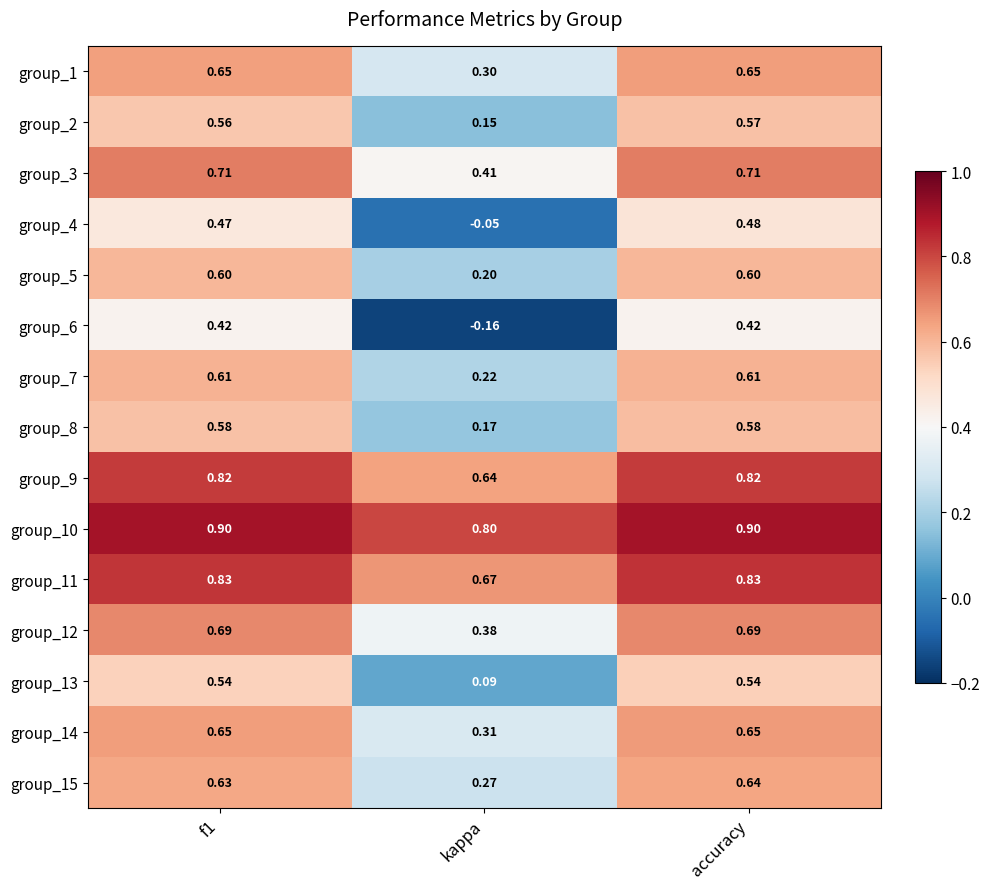

At which category is the sum across all series the highest?

accuracy